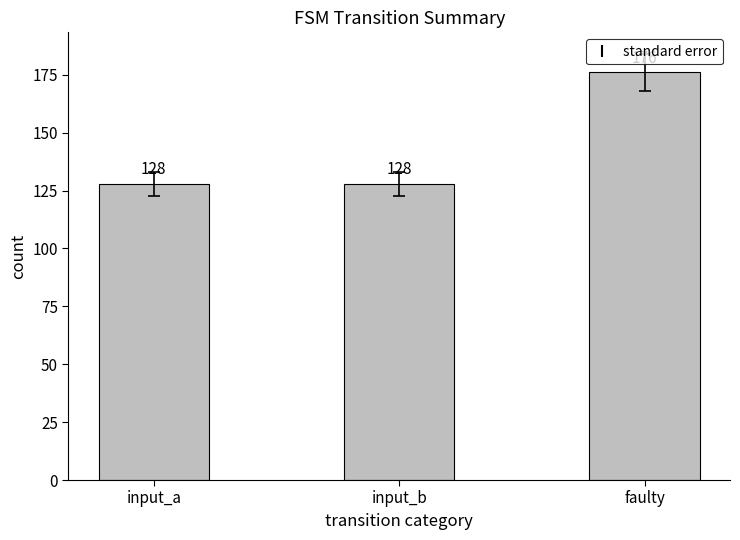

What is the value of the 2nd bar from the left?

128